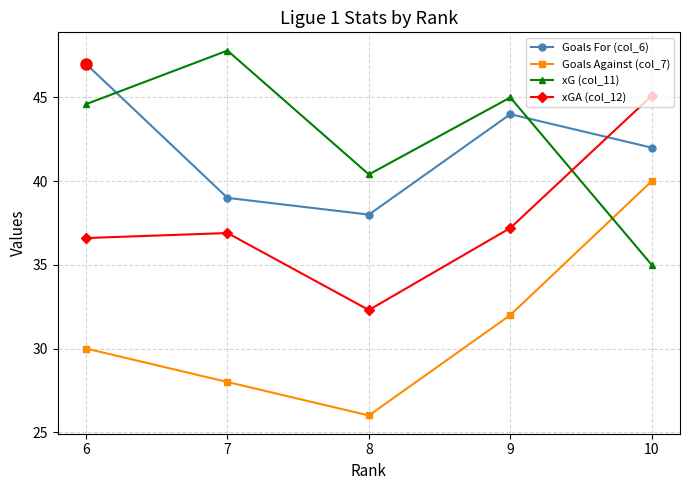

Reading left to right, list all the values displayed in this chart.

Goals For (col_6): 6=47.0	7=39.0	8=38.0	9=44.0	10=42.0
Goals Against (col_7): 6=30.0	7=28.0	8=26.0	9=32.0	10=40.0
xG (col_11): 6=44.6	7=47.8	8=40.4	9=45.0	10=35.0
xGA (col_12): 6=36.6	7=36.9	8=32.3	9=37.2	10=45.1